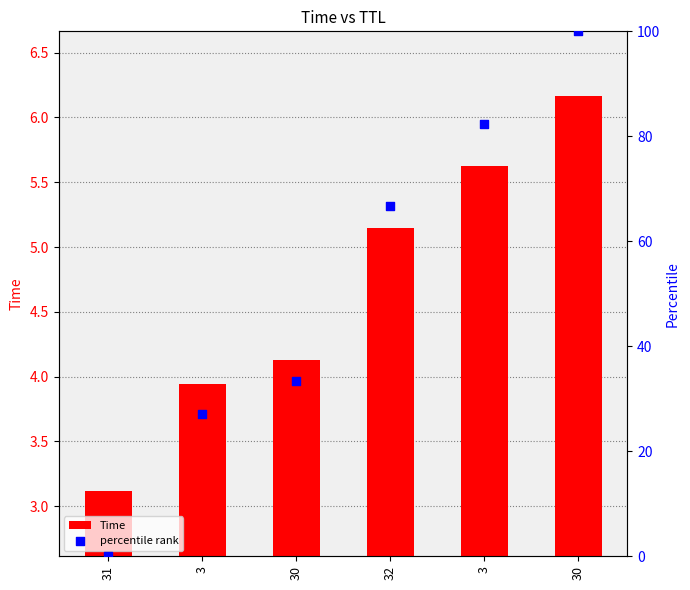

Which series has the largest total across all categories?

percentile rank